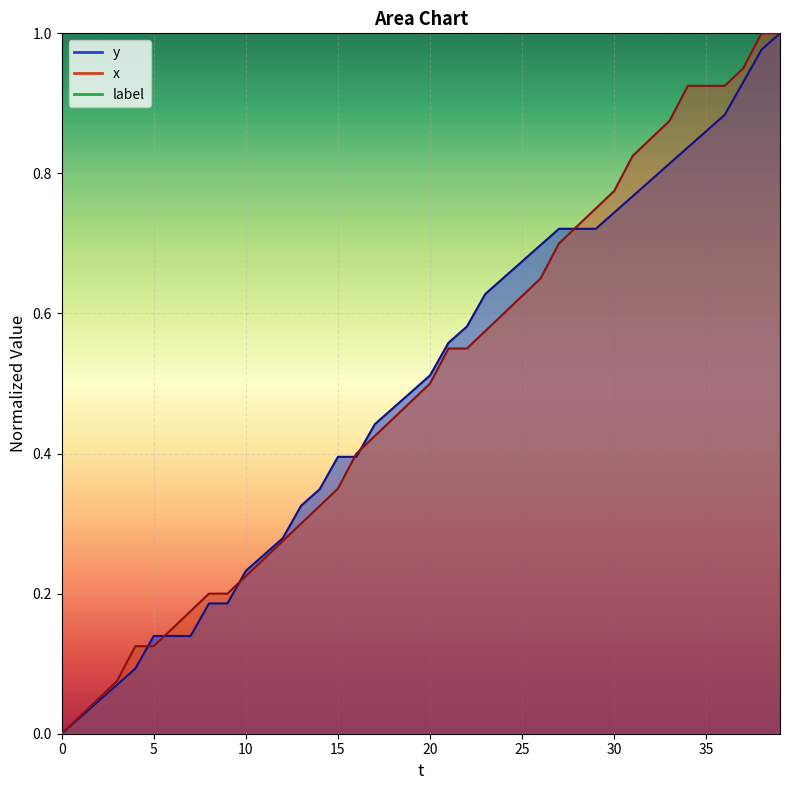

Is it true that x equals 0.1 at 2?

False